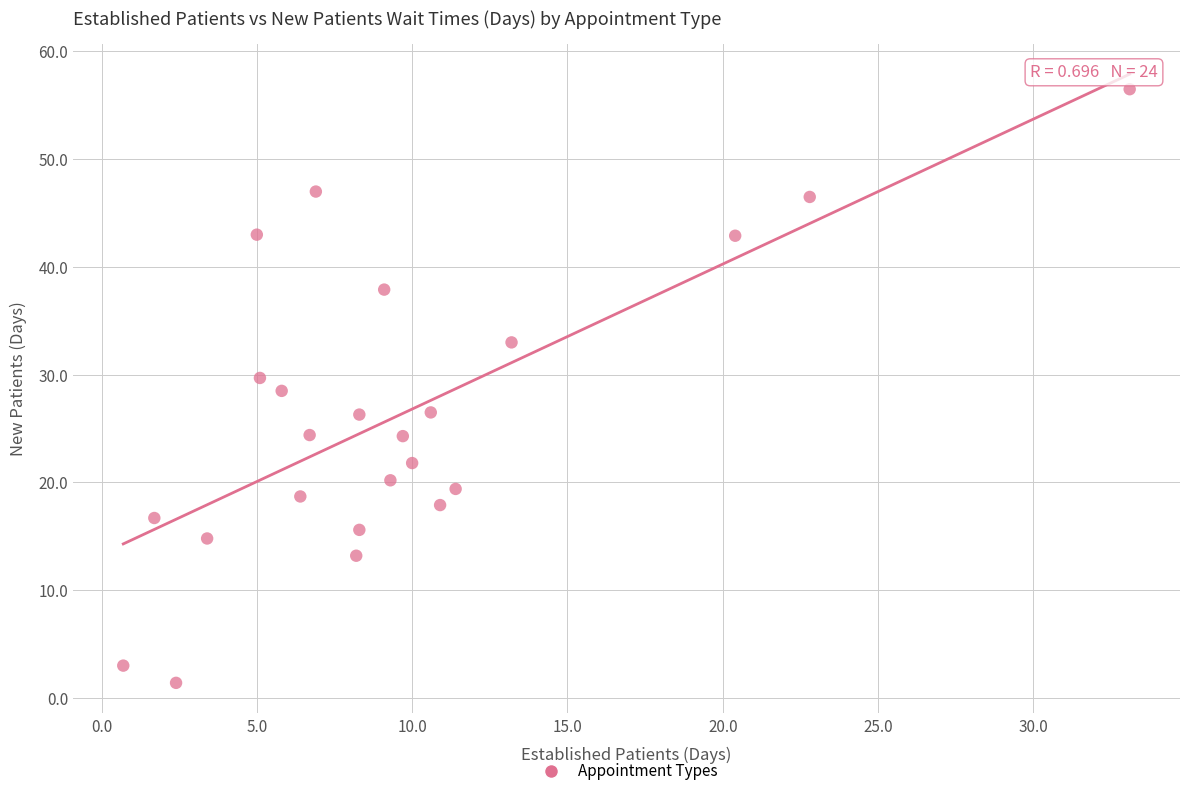

What is the range of Y values (max minus min)?

55.1